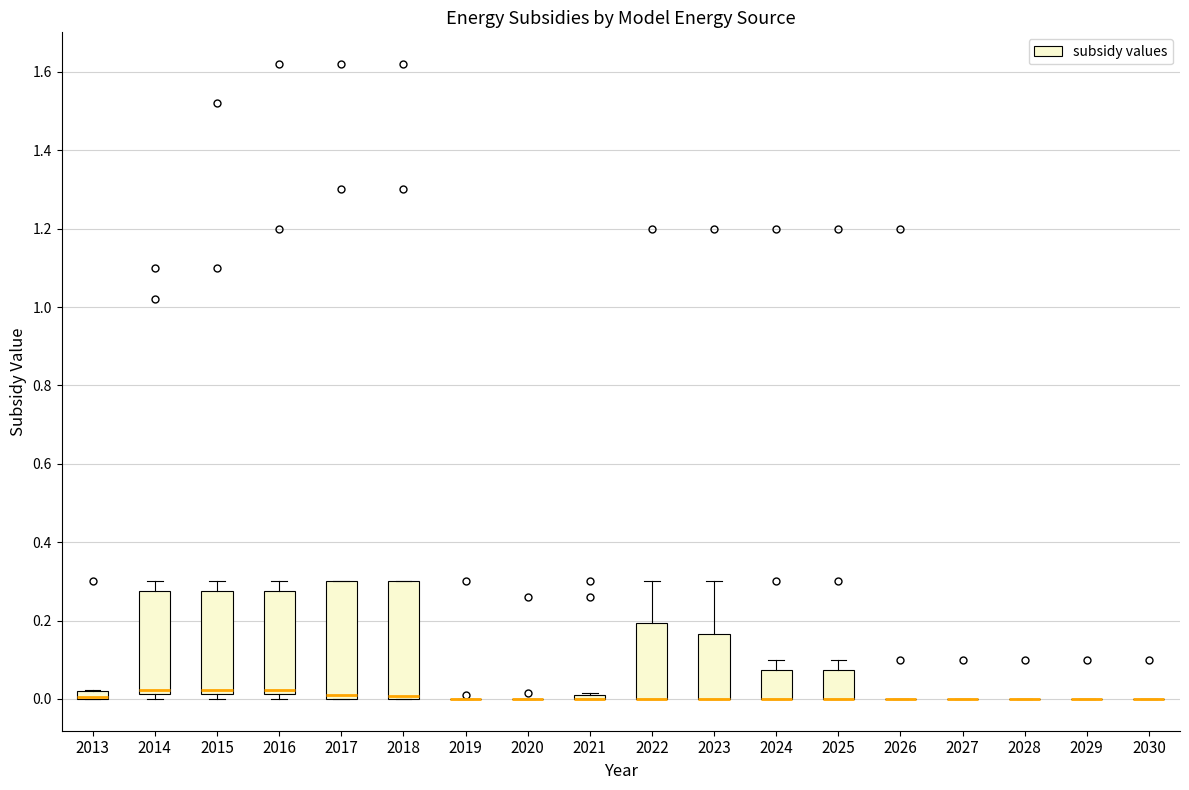

Where is the lower edge of the box at x = 2021 on the y-axis? The values are not printed on the chart, so give them approximately, as read against the axis.

0.00